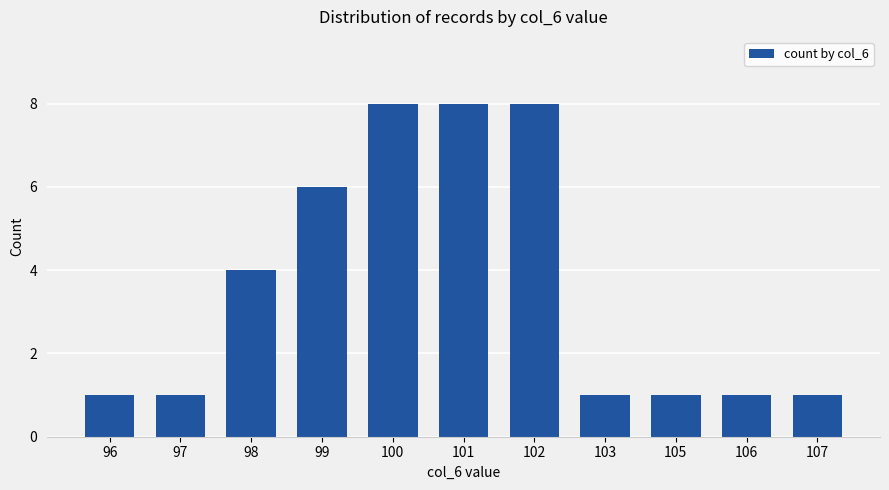

What is the value of the 4th bar from the left?

6